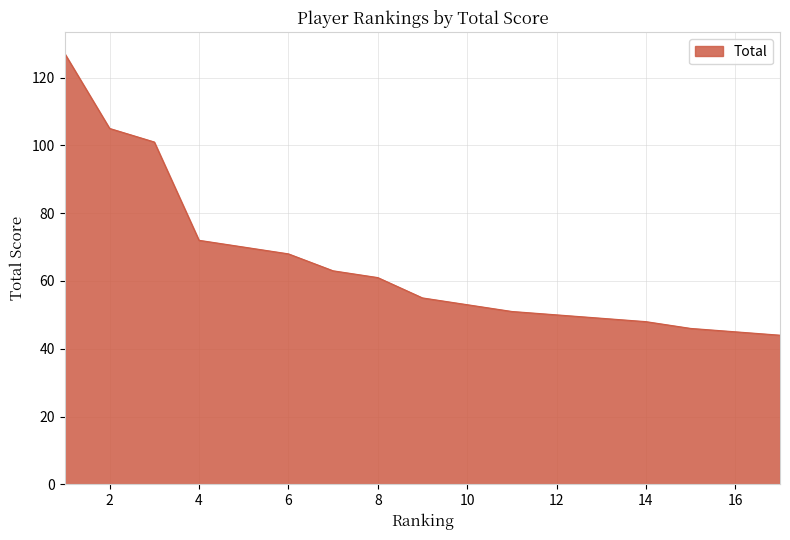

How many data points are less than 55?

9